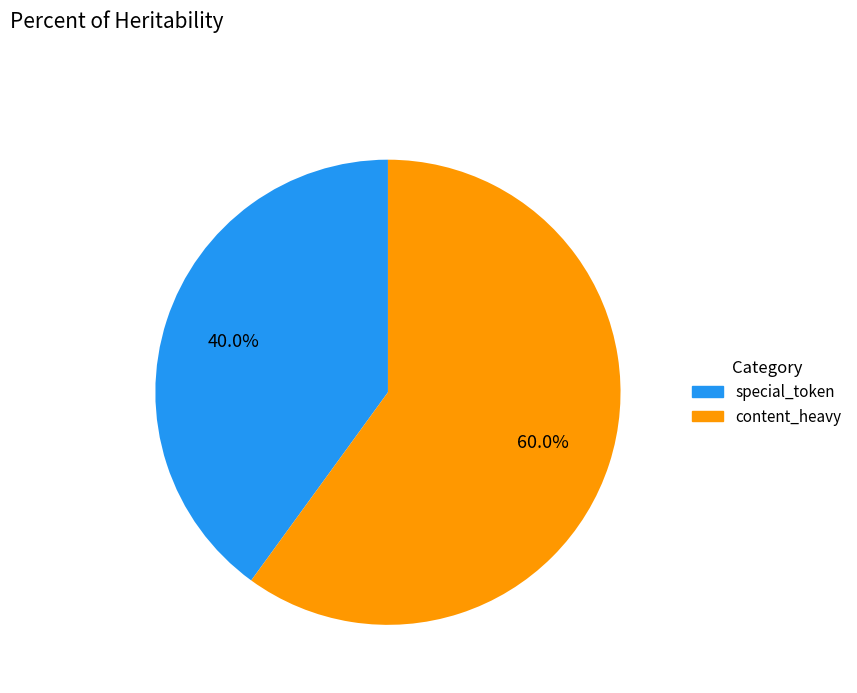

Approximately how many times larger is the value at content_heavy compared to special_token?

1.5